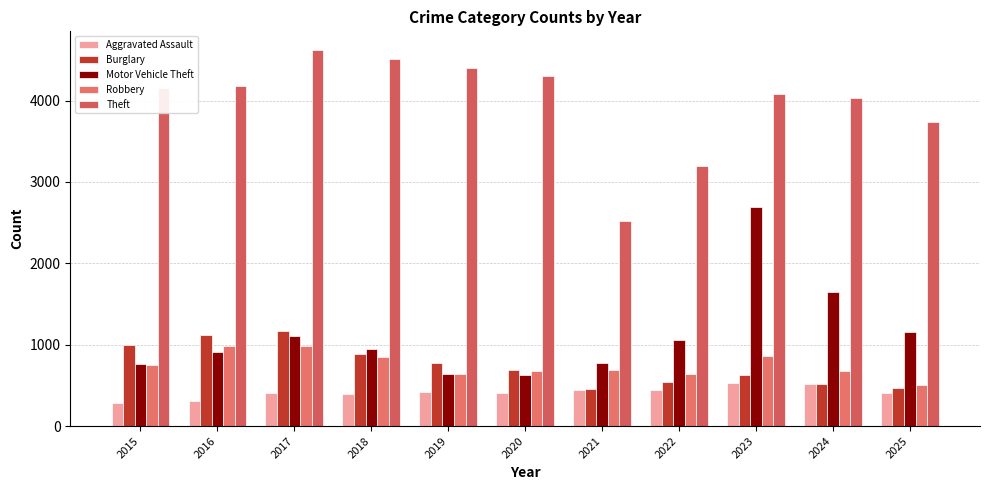

Which series has the largest total across all categories?

Theft